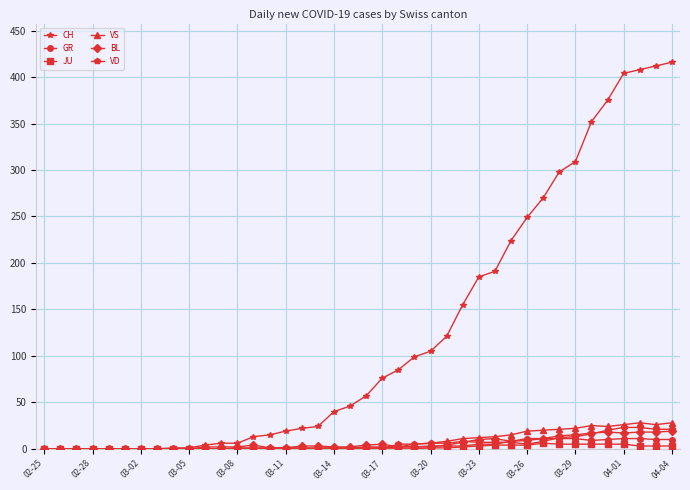

True or false: VS has more than 1 points higher than both neighbors.

True